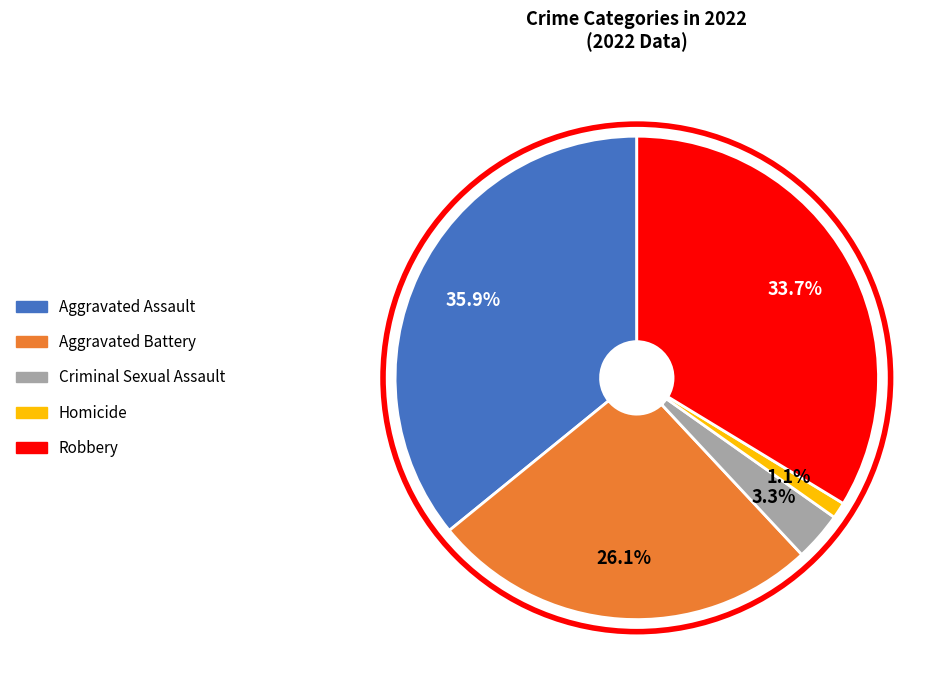

Which category has the biggest portion of the pie?

Aggravated Assault